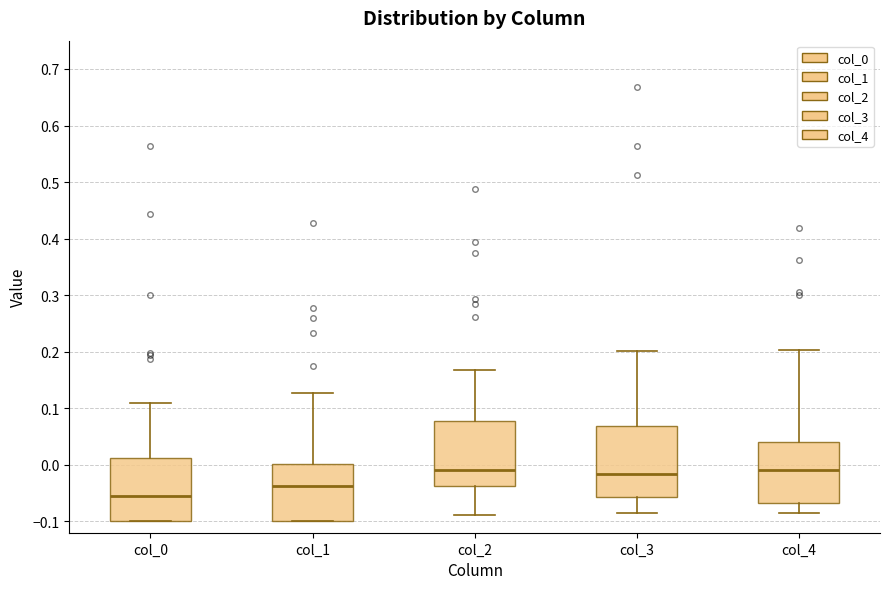

Where is the upper edge of the box for col_2 on the y-axis? The values are not printed on the chart, so give them approximately, as read against the axis.

0.08